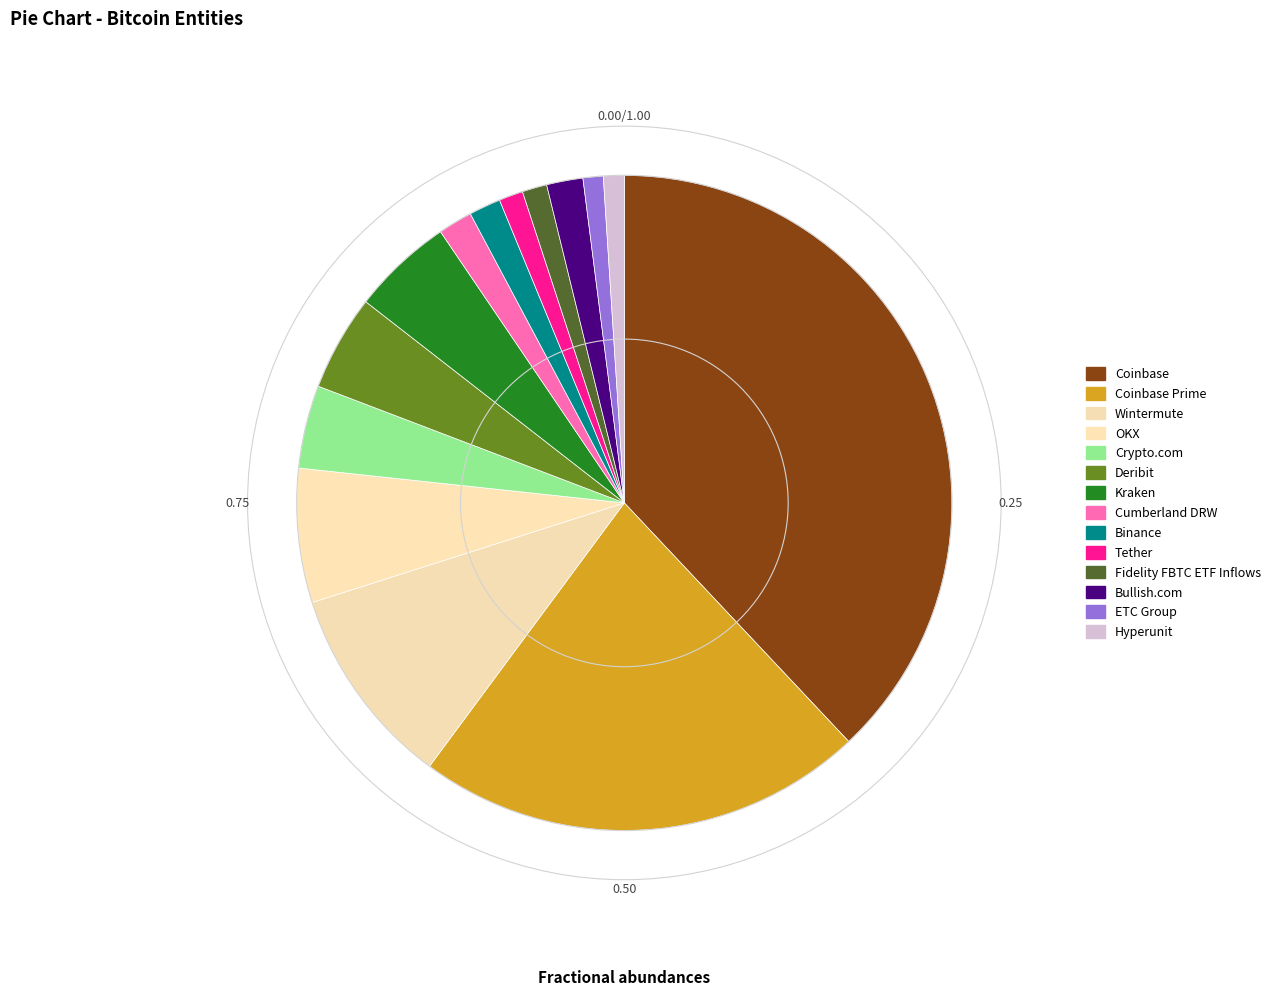

Is it true that Binance is 1% of the pie?

False